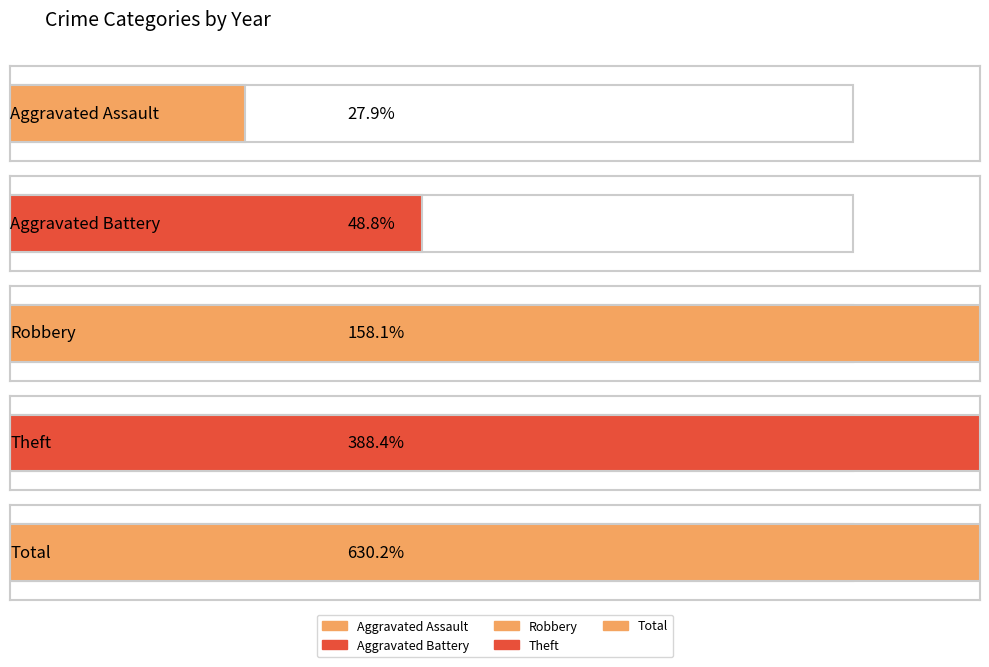

Rank the series at 2015 from highest to lowest value.

Total, Theft, Robbery, Aggravated Battery, Aggravated Assault